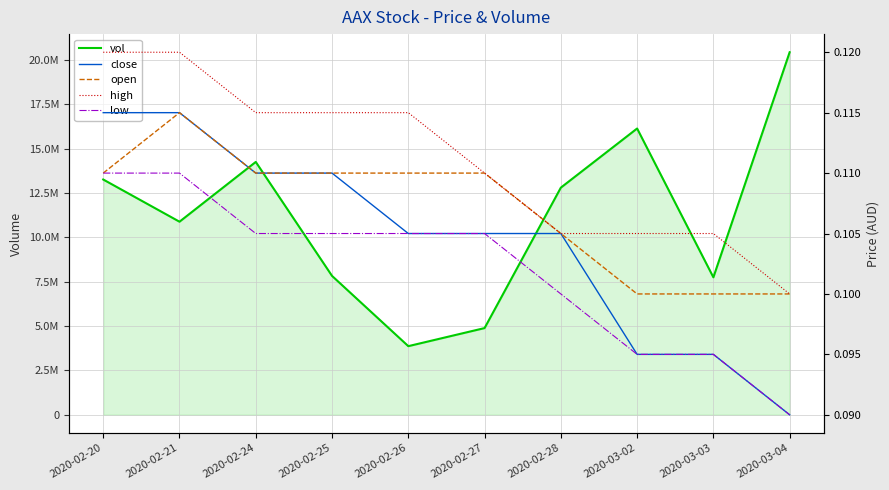

Reading right to left, what are all the values shown in this chart?

vol: 2020-03-04=20439300.0	2020-03-03=7750900.0	2020-03-02=16140000.0	2020-02-28=12806100.0	2020-02-27=4888900.0	2020-02-26=3869900.0	2020-02-25=7830400.0	2020-02-24=14255700.0	2020-02-21=10885700.0	2020-02-20=13264500.0
close: 2020-03-04=0.1	2020-03-03=0.1	2020-03-02=0.1	2020-02-28=0.1	2020-02-27=0.1	2020-02-26=0.1	2020-02-25=0.1	2020-02-24=0.1	2020-02-21=0.1	2020-02-20=0.1
open: 2020-03-04=0.1	2020-03-03=0.1	2020-03-02=0.1	2020-02-28=0.1	2020-02-27=0.1	2020-02-26=0.1	2020-02-25=0.1	2020-02-24=0.1	2020-02-21=0.1	2020-02-20=0.1
high: 2020-03-04=0.1	2020-03-03=0.1	2020-03-02=0.1	2020-02-28=0.1	2020-02-27=0.1	2020-02-26=0.1	2020-02-25=0.1	2020-02-24=0.1	2020-02-21=0.1	2020-02-20=0.1
low: 2020-03-04=0.1	2020-03-03=0.1	2020-03-02=0.1	2020-02-28=0.1	2020-02-27=0.1	2020-02-26=0.1	2020-02-25=0.1	2020-02-24=0.1	2020-02-21=0.1	2020-02-20=0.1